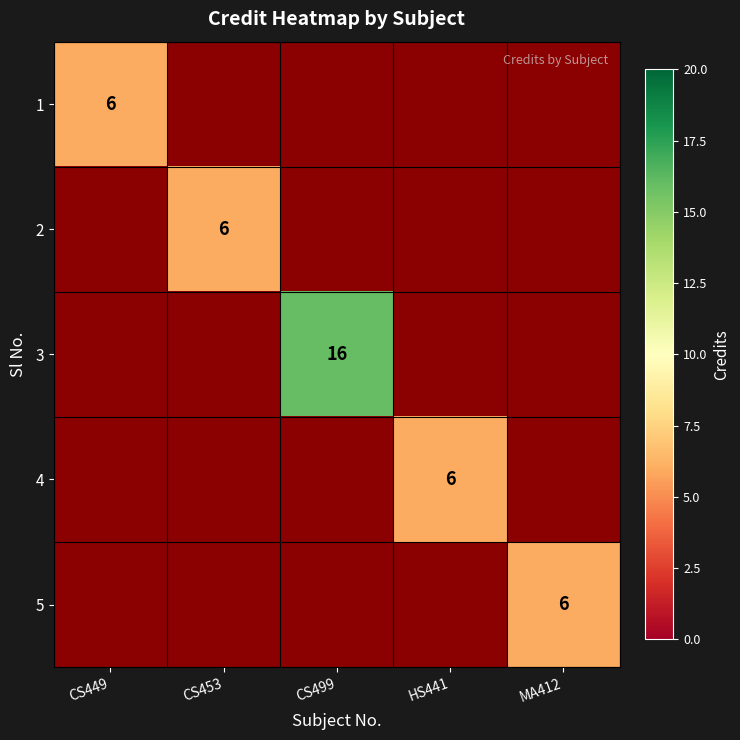

The 5 series shows 3 at MA412. True or false?

False